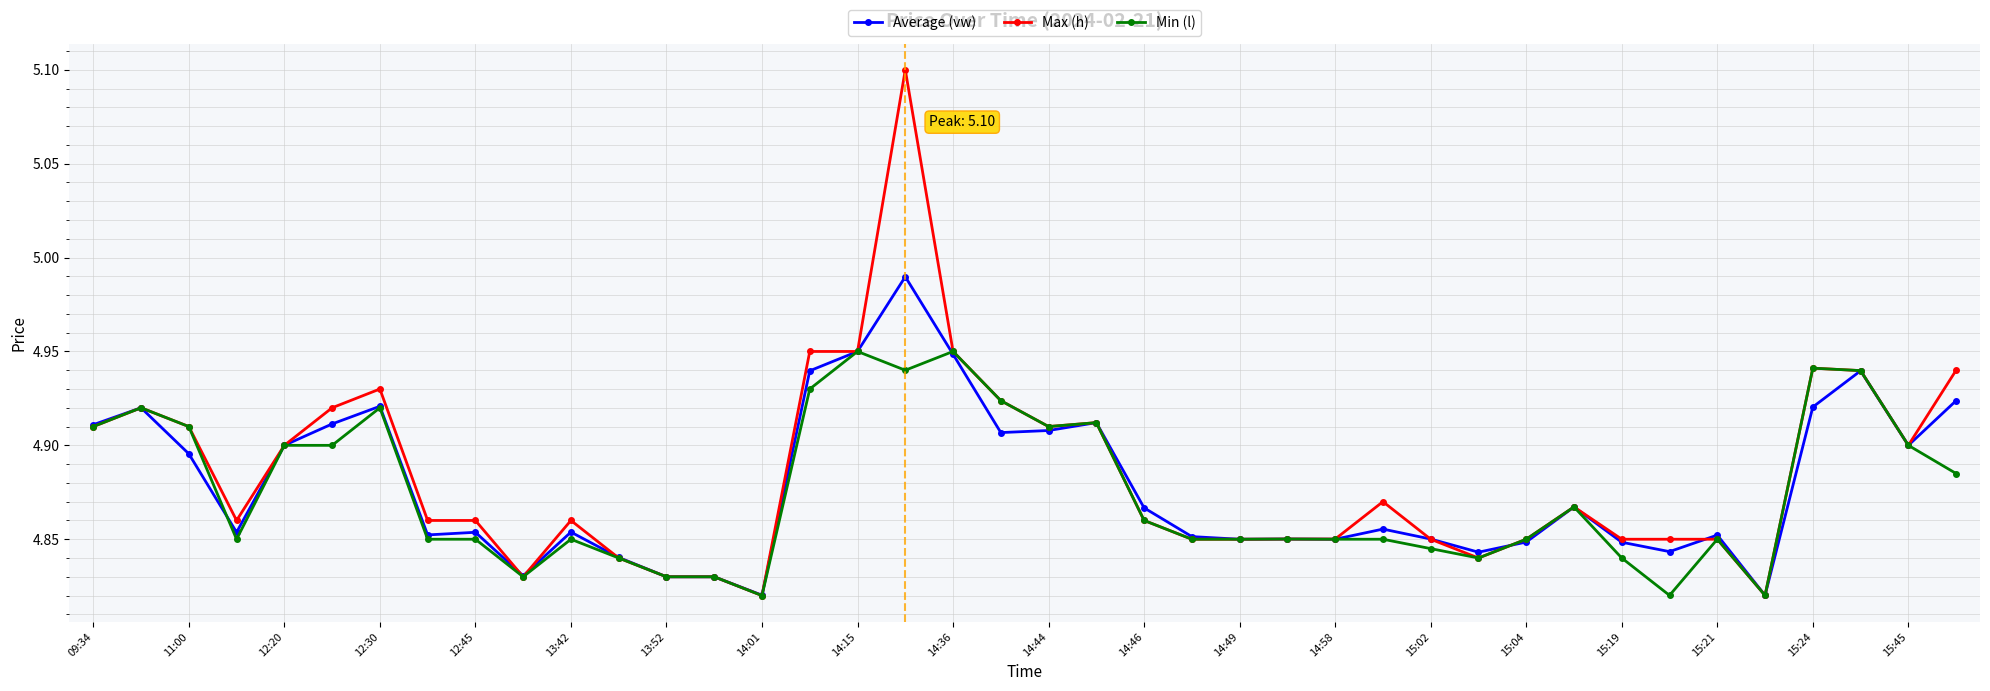

Rank the series by their maximum value, from highest to lowest.

Max (h), Average (vw), Min (l)